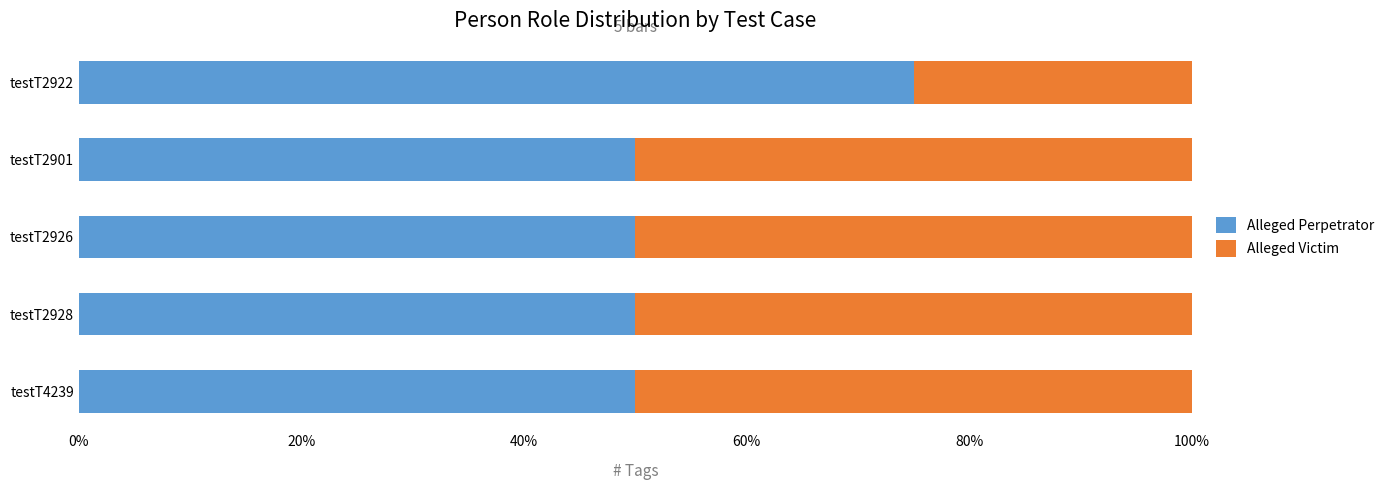

The Alleged Perpetrator series shows 75 at testT2922. True or false?

True